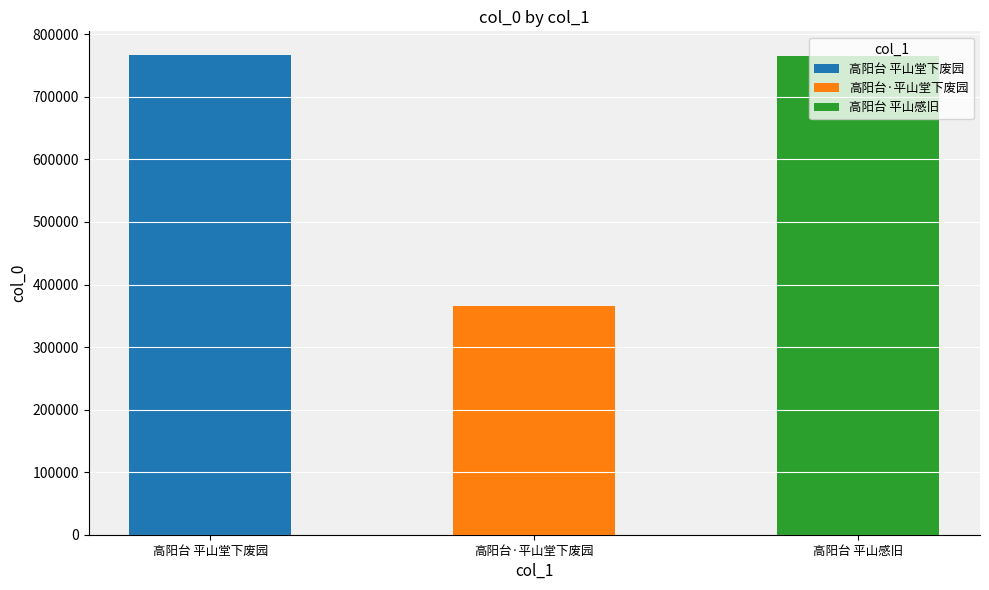

What is the minimum value shown in the chart?

365924